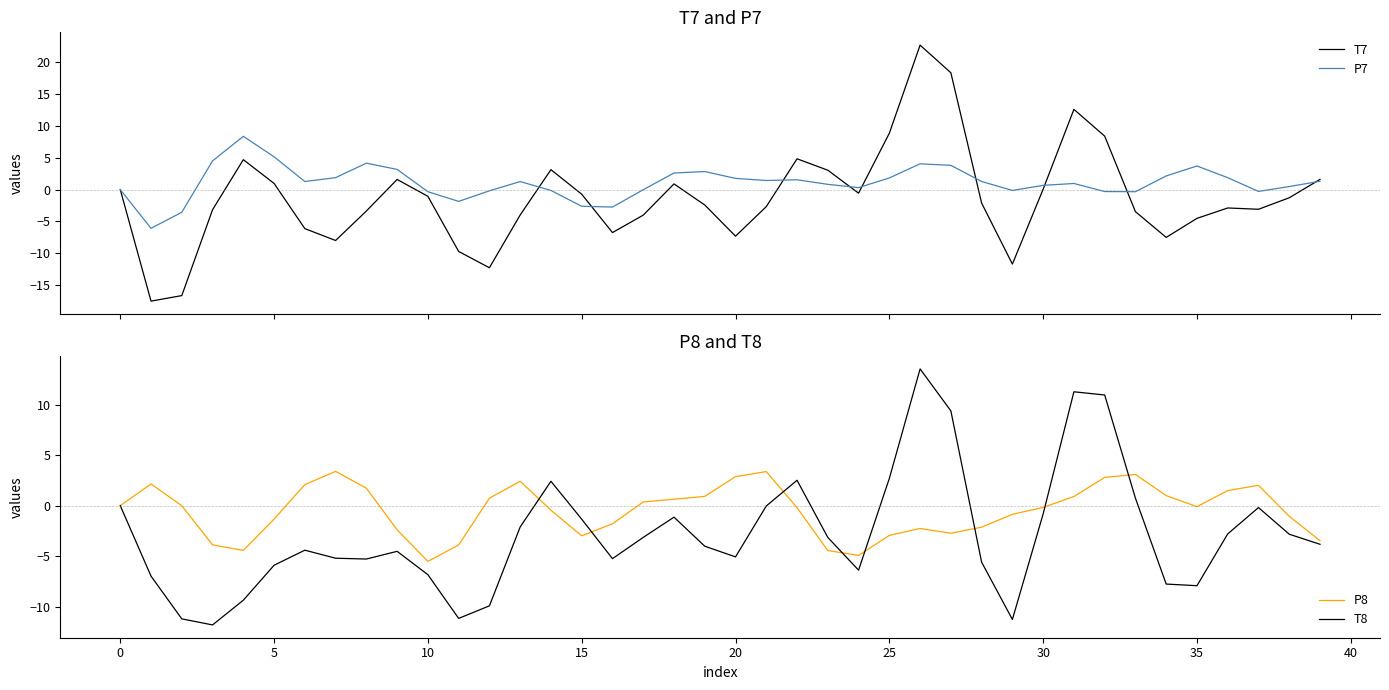

At how many categories does at least one series exceed 5?

7